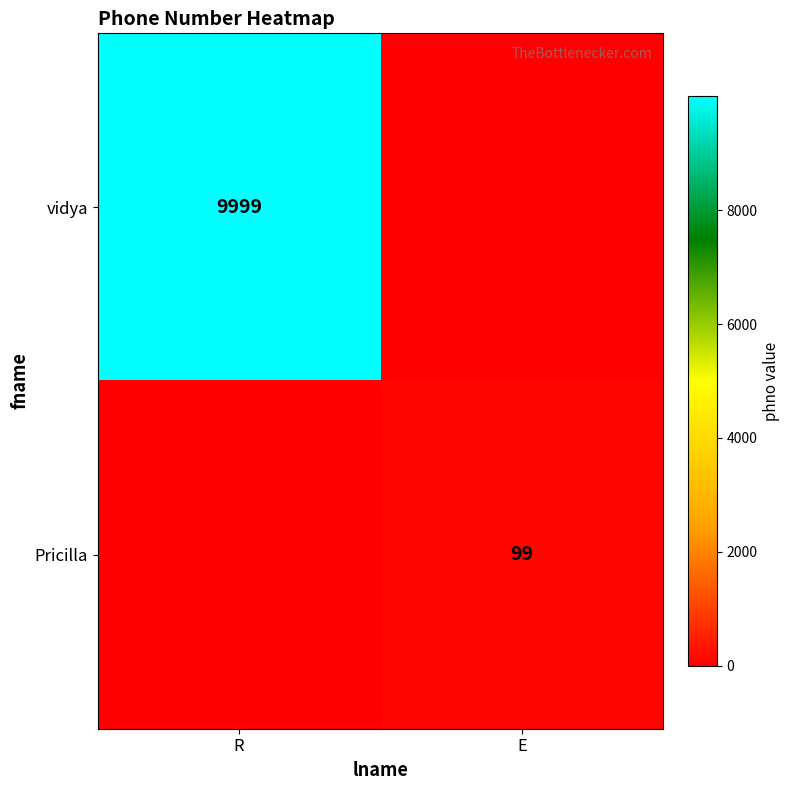

The value of vidya at R is 2876. True or false?

False